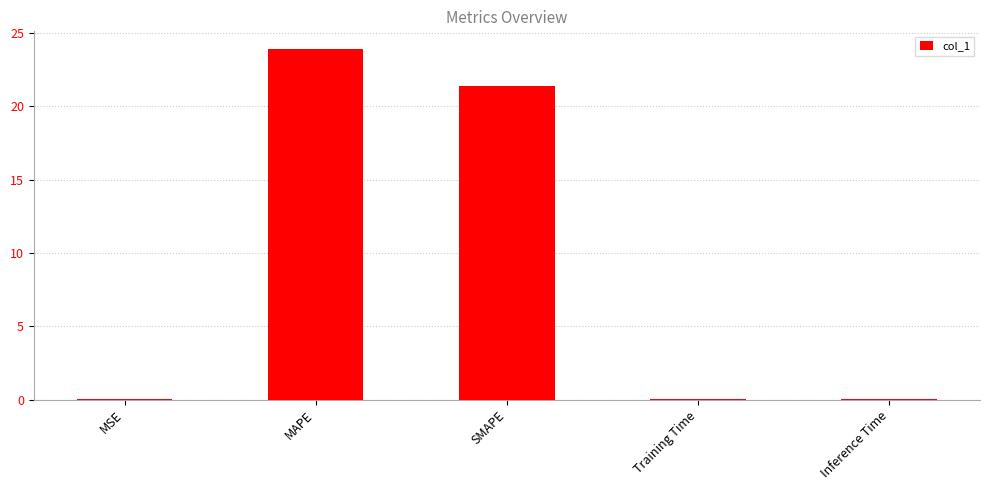

How many data points does each series have?

5